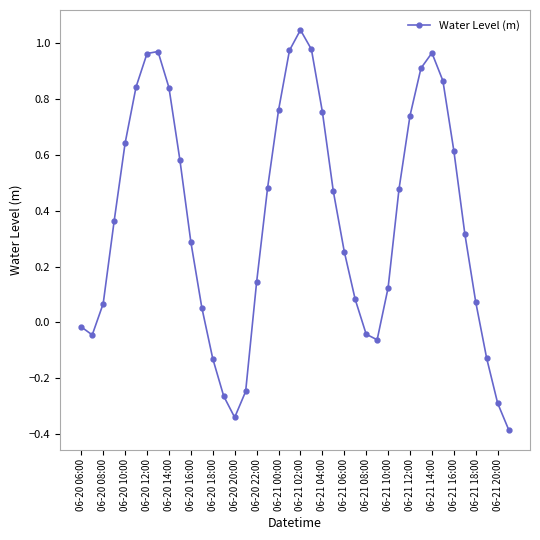

How many values are above zero?

29